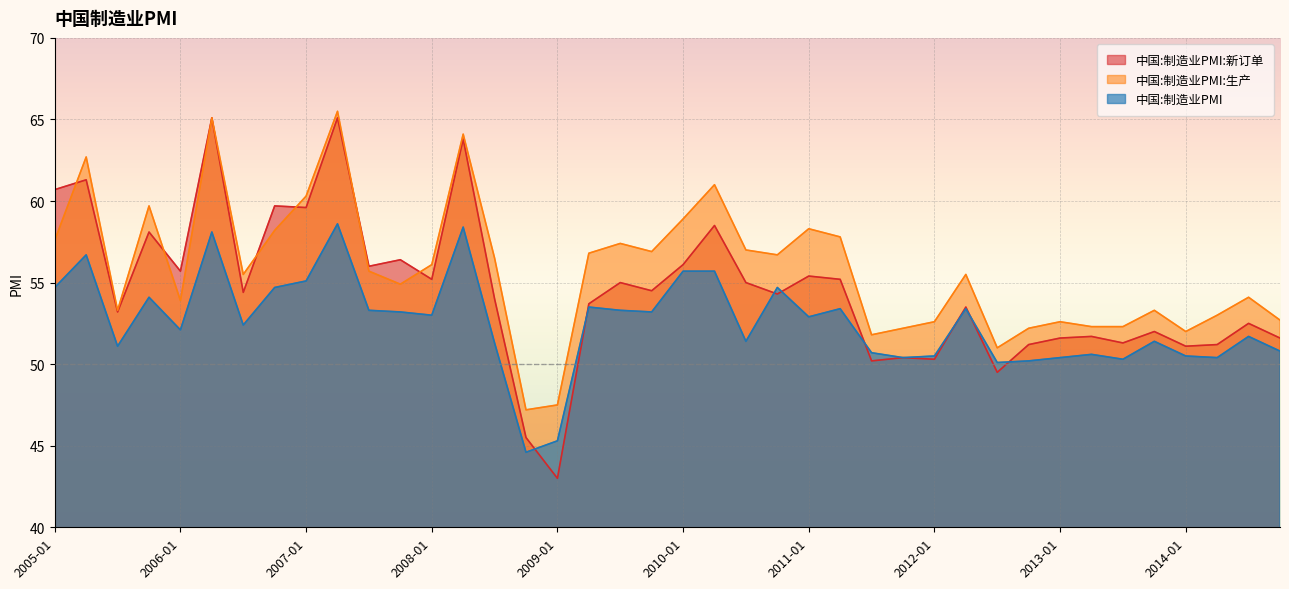

Reading left to right, list all the values displayed in this chart.

中国:制造业PMI:新订单: 60.7	61.3	53.2	58.1	55.7	65.1	54.4	59.7	59.6	65.1	56.0	56.4	55.2	63.8	54.0	45.5	43.0	53.7	55.0	54.5	56.1	58.5	55.0	54.3	55.4	55.2	50.2	50.4	50.3	53.5	49.5	51.2	51.6	51.7	51.3	52.0	51.1	51.2	52.5	51.6
中国:制造业PMI:生产: 57.6	62.7	53.3	59.7	53.9	65.1	55.5	58.2	60.3	65.5	55.7	54.9	56.1	64.1	56.5	47.2	47.5	56.8	57.4	56.9	58.9	61.0	57.0	56.7	58.3	57.8	51.8	52.2	52.6	55.5	51.0	52.2	52.6	52.3	52.3	53.3	52.0	53.0	54.1	52.7
中国:制造业PMI: 54.7	56.7	51.1	54.1	52.1	58.1	52.4	54.7	55.1	58.6	53.3	53.2	53.0	58.4	51.3	44.6	45.3	53.5	53.3	53.2	55.7	55.7	51.4	54.7	52.9	53.4	50.7	50.4	50.5	53.4	50.1	50.2	50.4	50.6	50.3	51.4	50.5	50.4	51.7	50.8